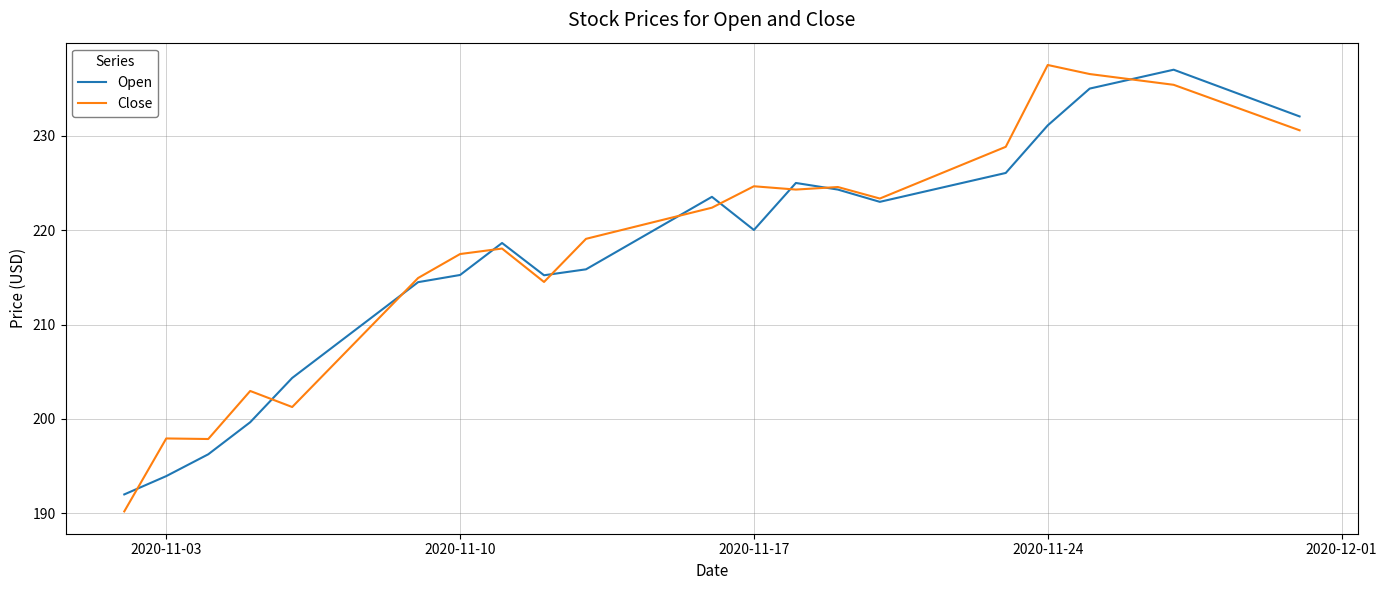

What is the highest value of the Close series?

237.5